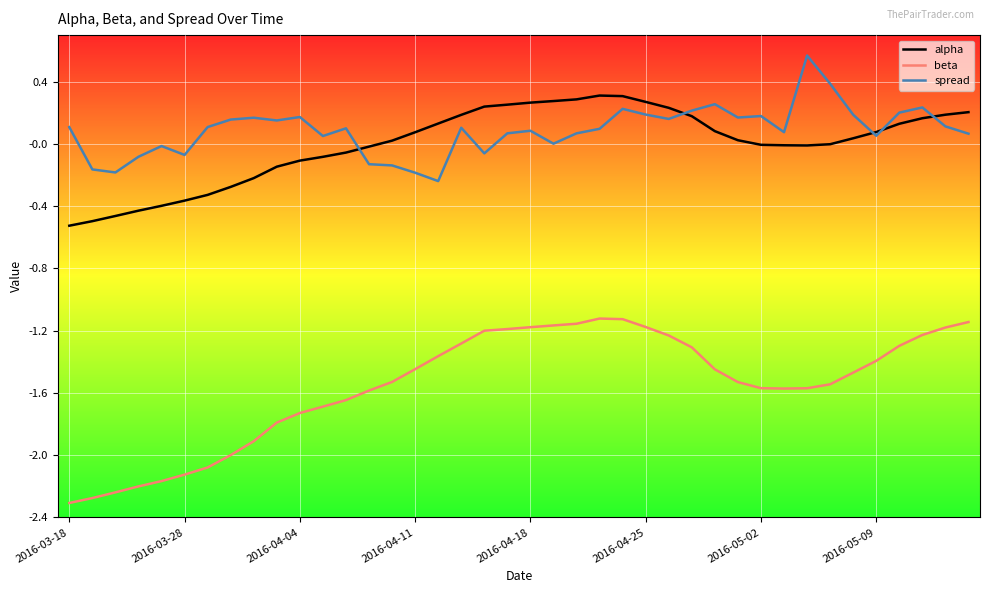

List the series in order of their peak value, highest first.

spread, alpha, beta